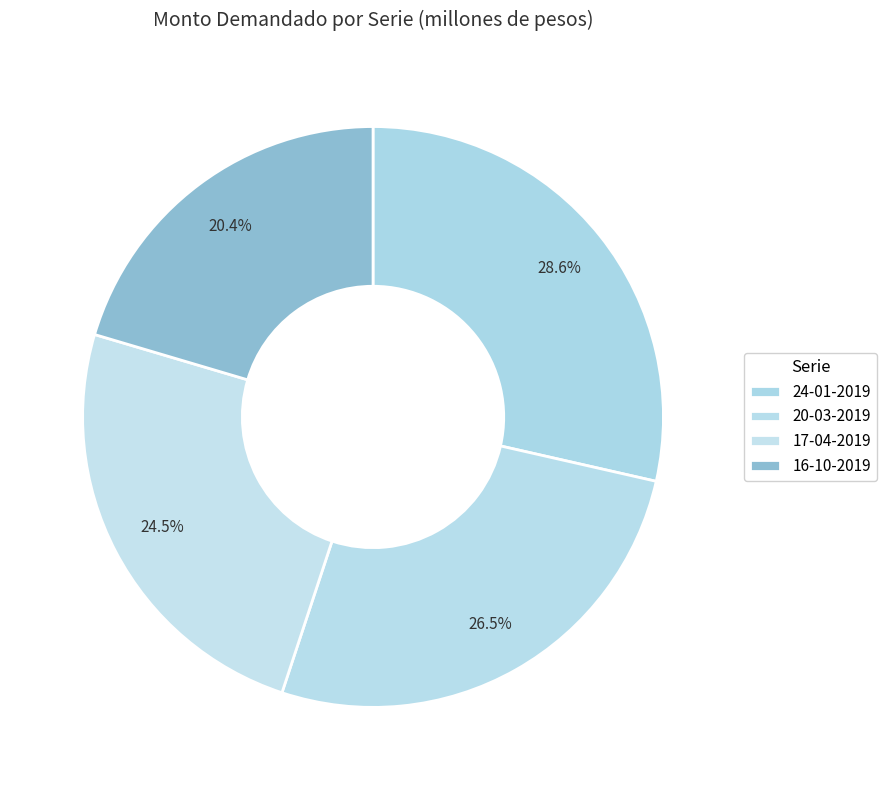

What is the smallest slice in the pie chart?

16-10-2019